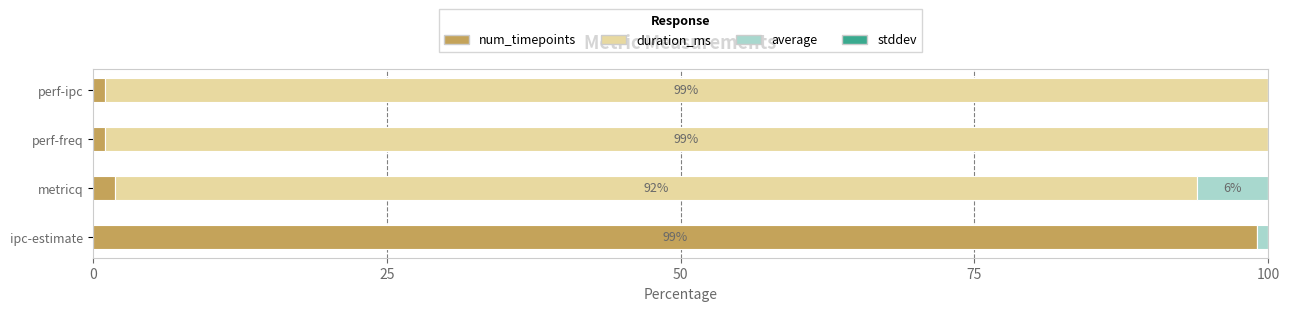

Which category has the highest value in the num_timepoints series?

ipc-estimate